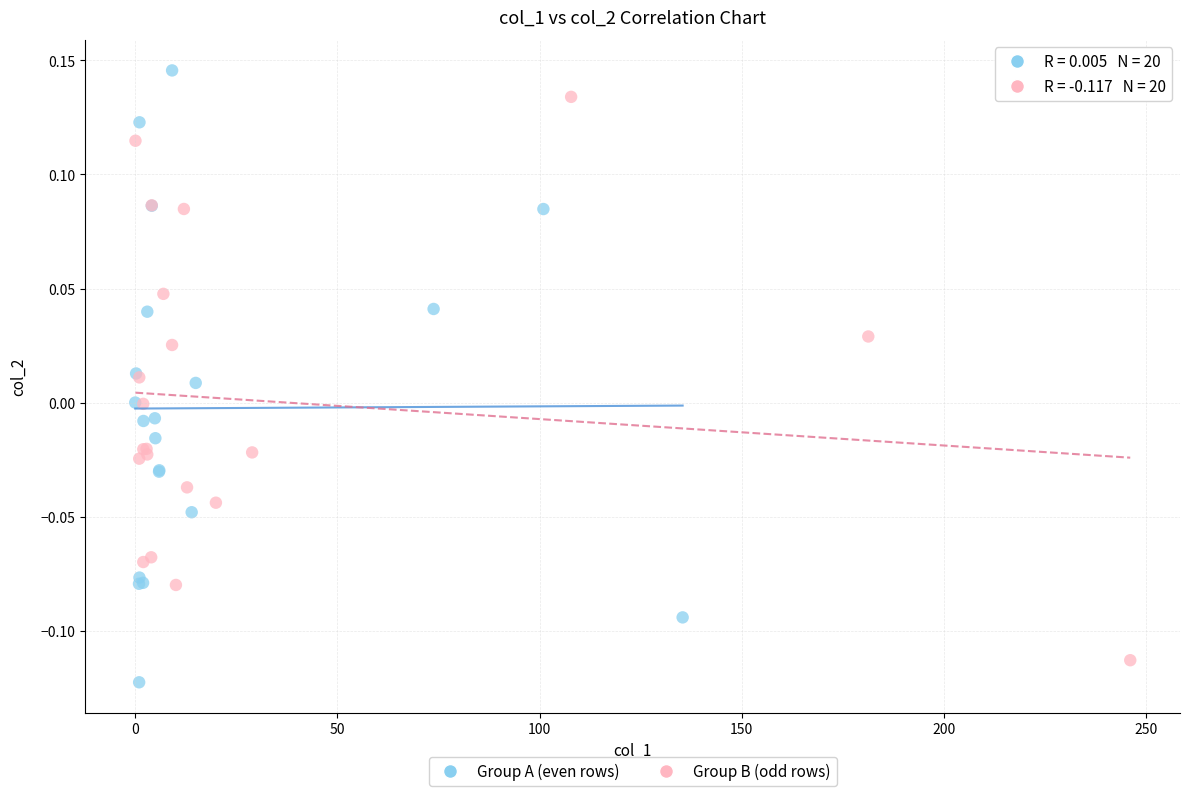

What are all the series names shown in the legend?

Group A (even rows), Group B (odd rows)